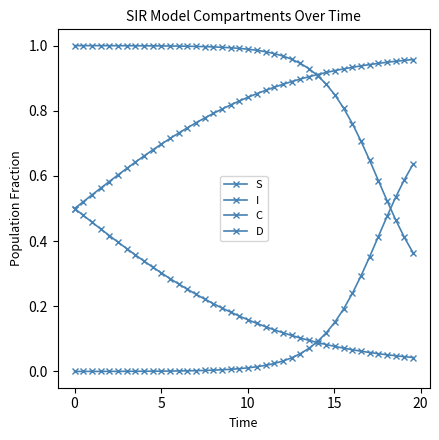

What is the highest value of the I series?

0.6